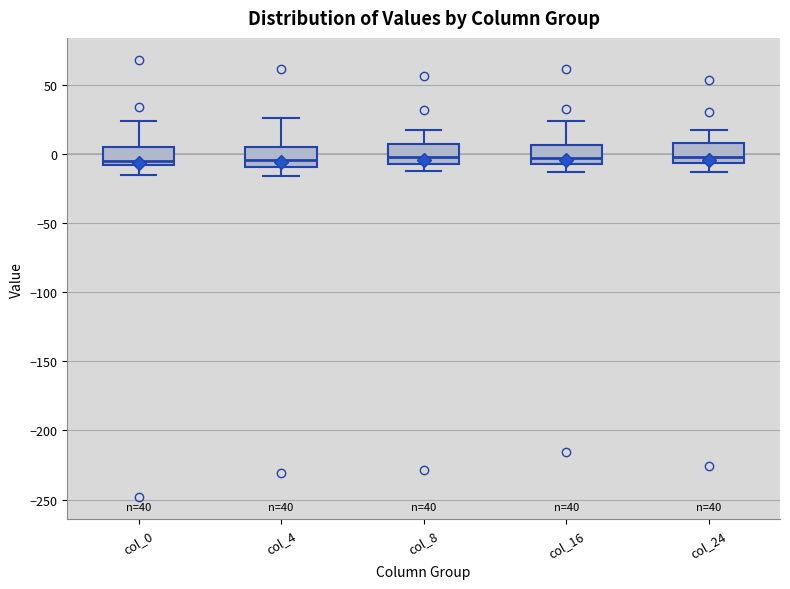

Reading left to right, transcribe this box plot: for each box, give where its median line is, the range the box spans, and where its two whiskers end, as read against the y-axis. The values are not printed on the chart, so give them approximately, as read against the axis.

col_0: median -5, box -10 to 5, whiskers -15 to 25
col_4: median -5, box -10 to 5, whiskers -15 to 25
col_8: median -5, box -10 to 5, whiskers -15 to 15
col_16: median -5 (just above the box's lower edge), box -5 to 5, whiskers -15 to 25
col_24: median 0, box -5 to 10, whiskers -15 to 15